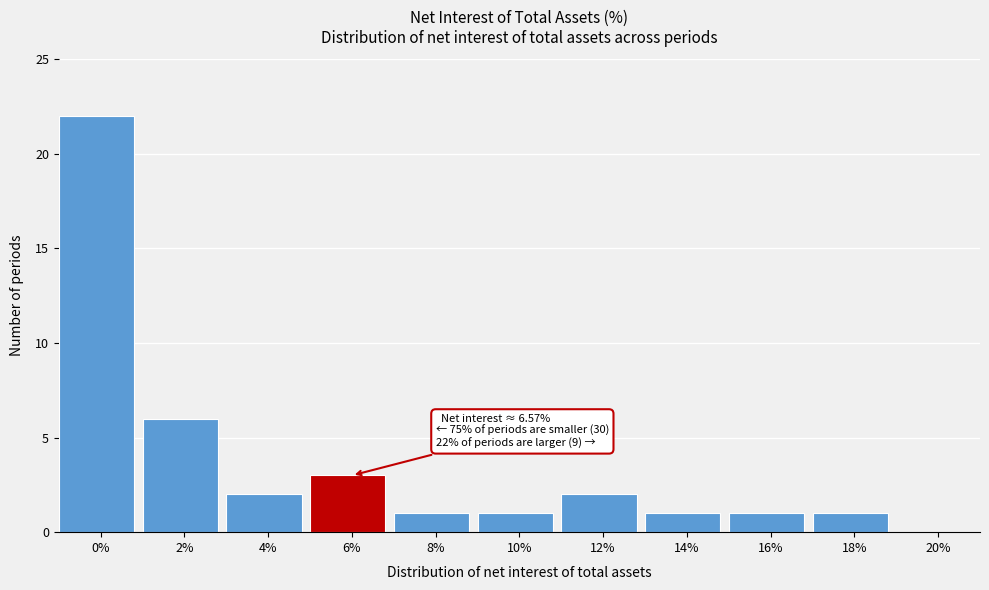

Reading left to right, what are all the values shown in this chart?

0%=22	2%=6	4%=2	6%=3	8%=1	10%=1	12%=2	14%=1	16%=1	18%=1	20%=0